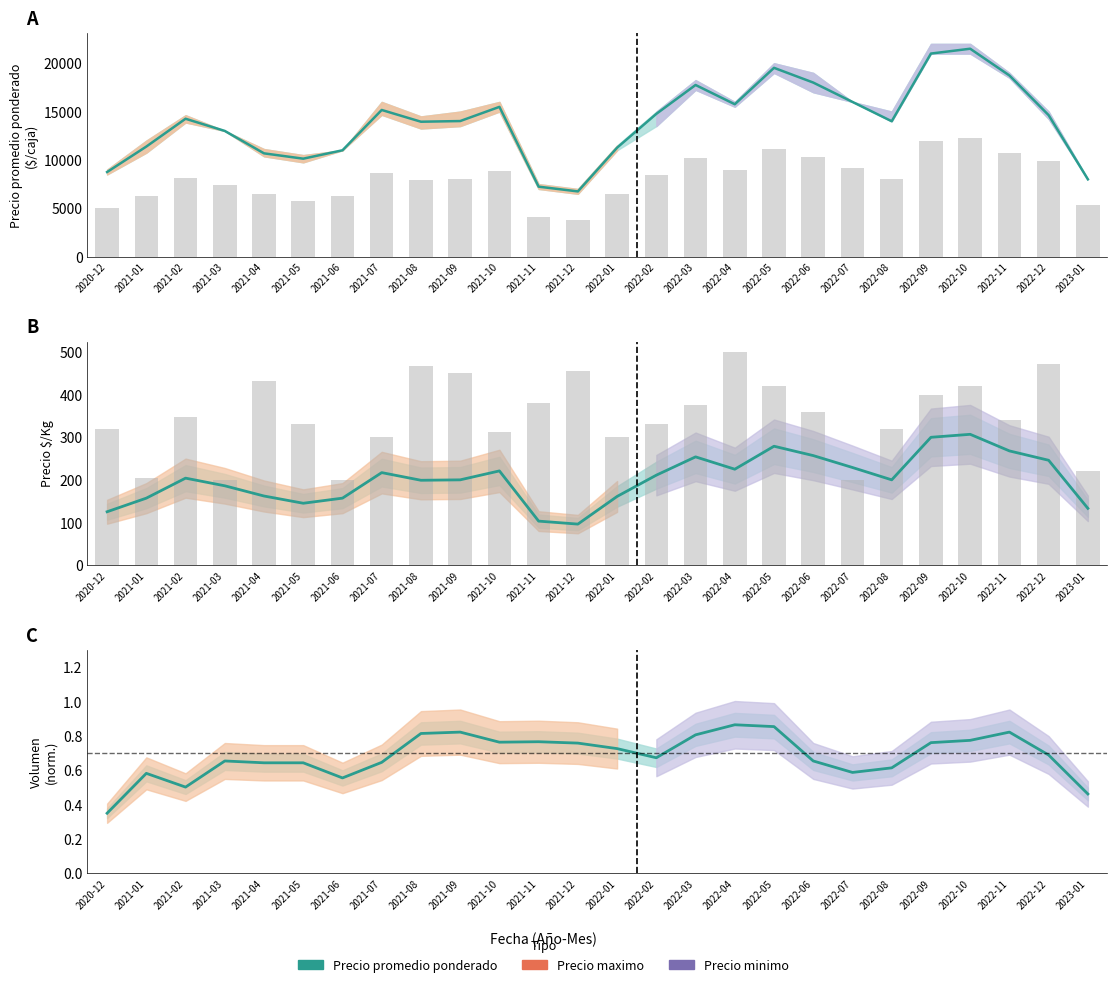

What is the sum of all Precio $/Kg values?

5242.0